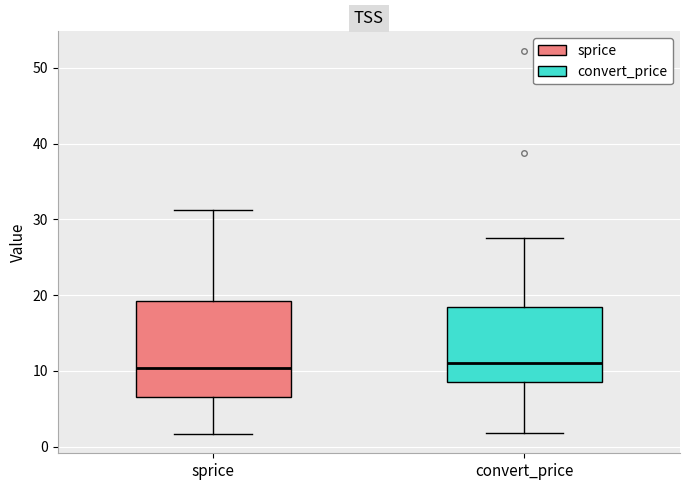

Where does the upper whisker of the box for convert_price end on the y-axis? The values are not printed on the chart, so give them approximately, as read against the axis.

27